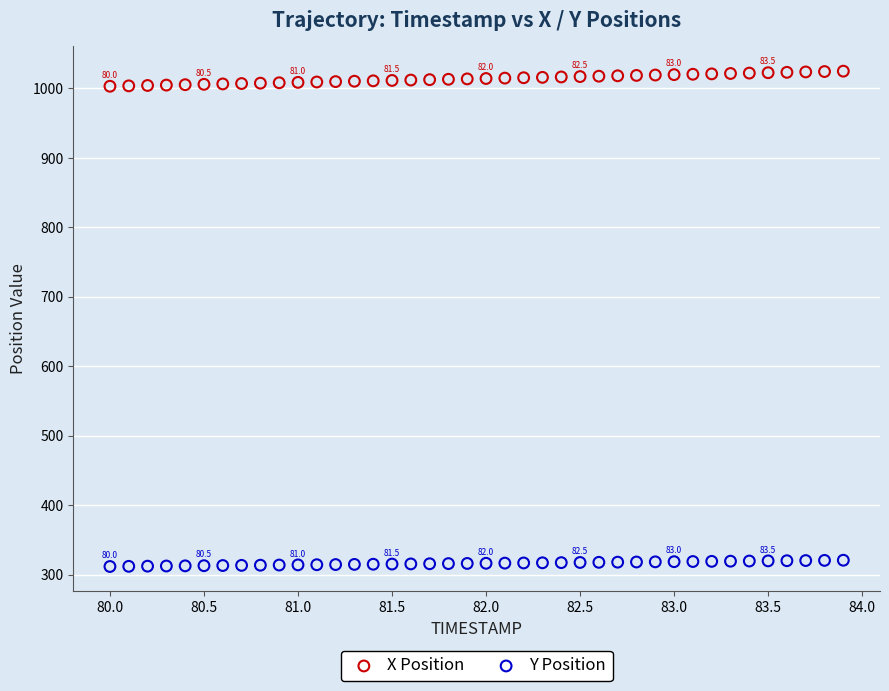

Which series contains the lowest Y value?

Y Position